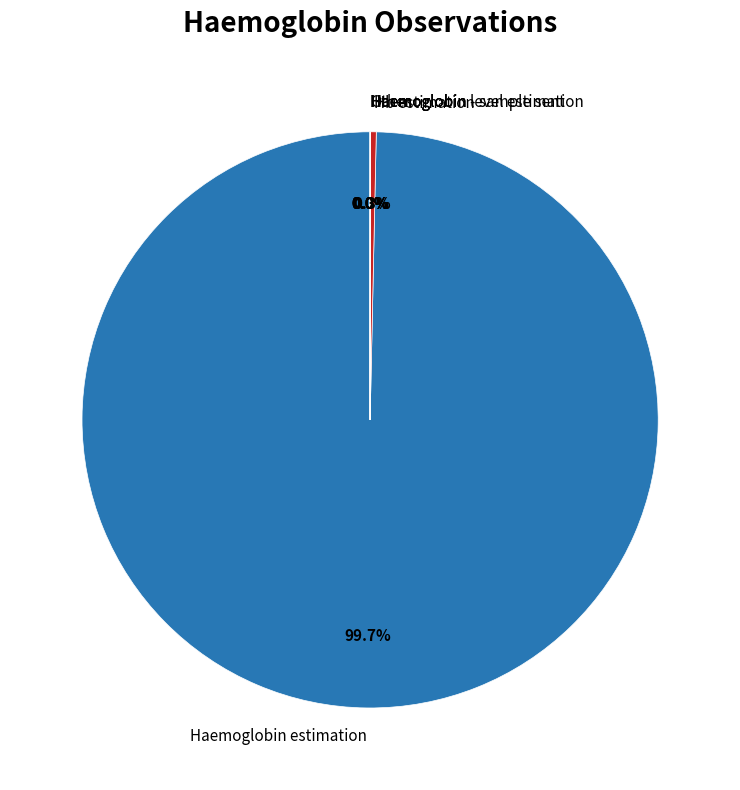

Is there a majority slice in this chart?

Yes